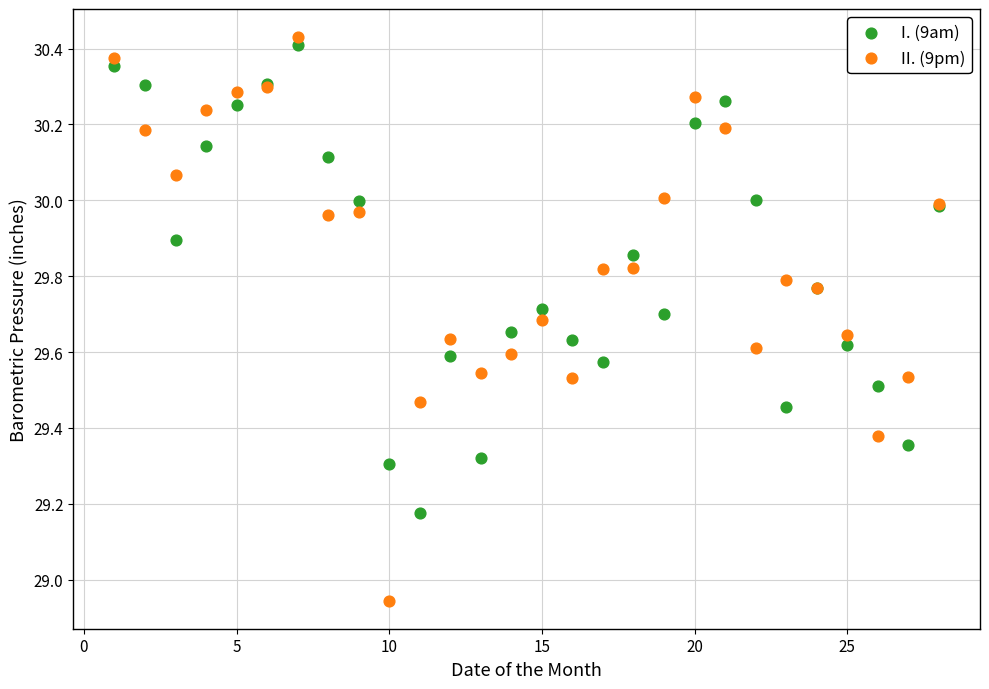

Which series reaches the minimum Y coordinate?

II. (9pm)